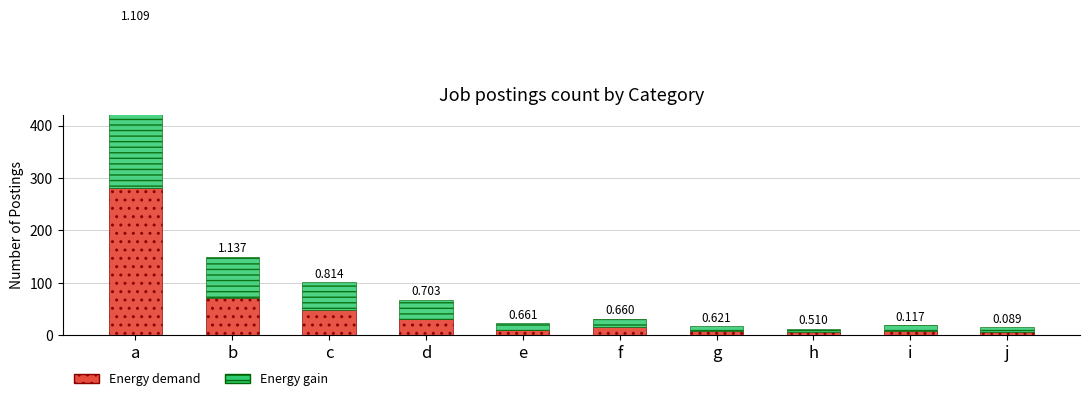

How many categories are shown in the chart?

10